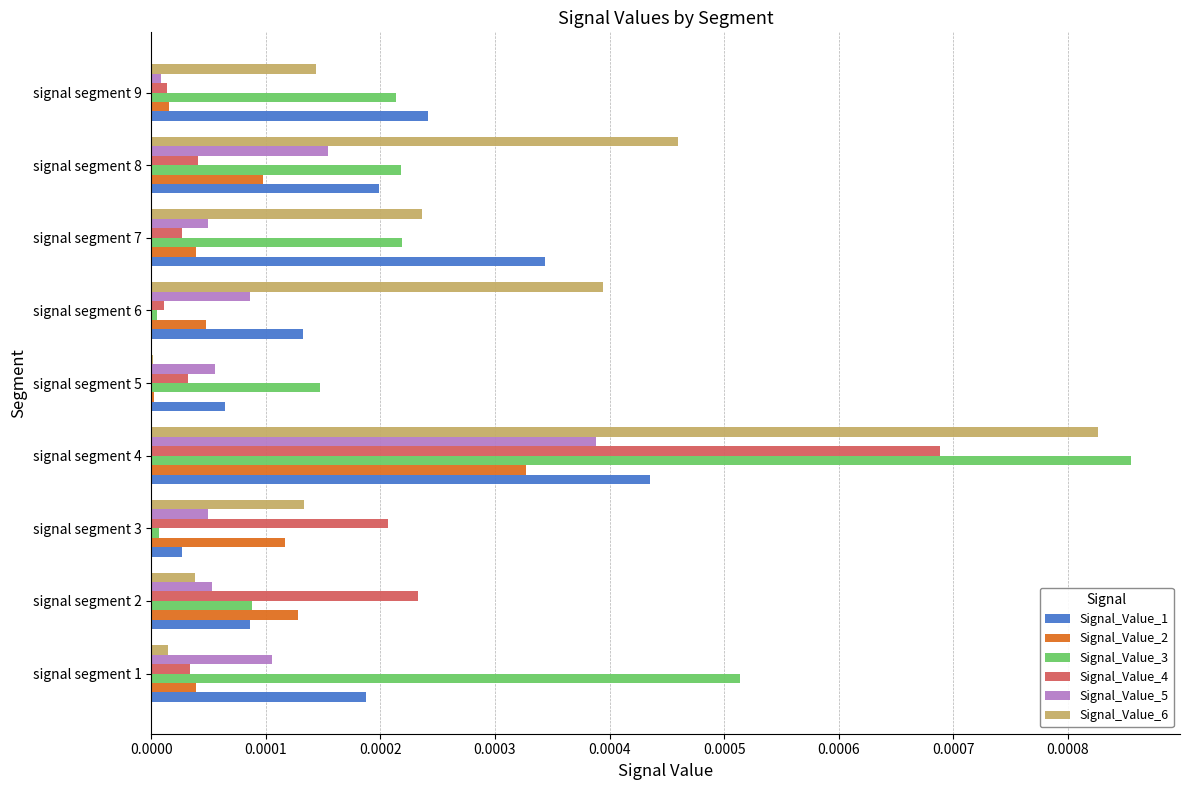

Which label corresponds to the largest value in the chart?

signal segment 4